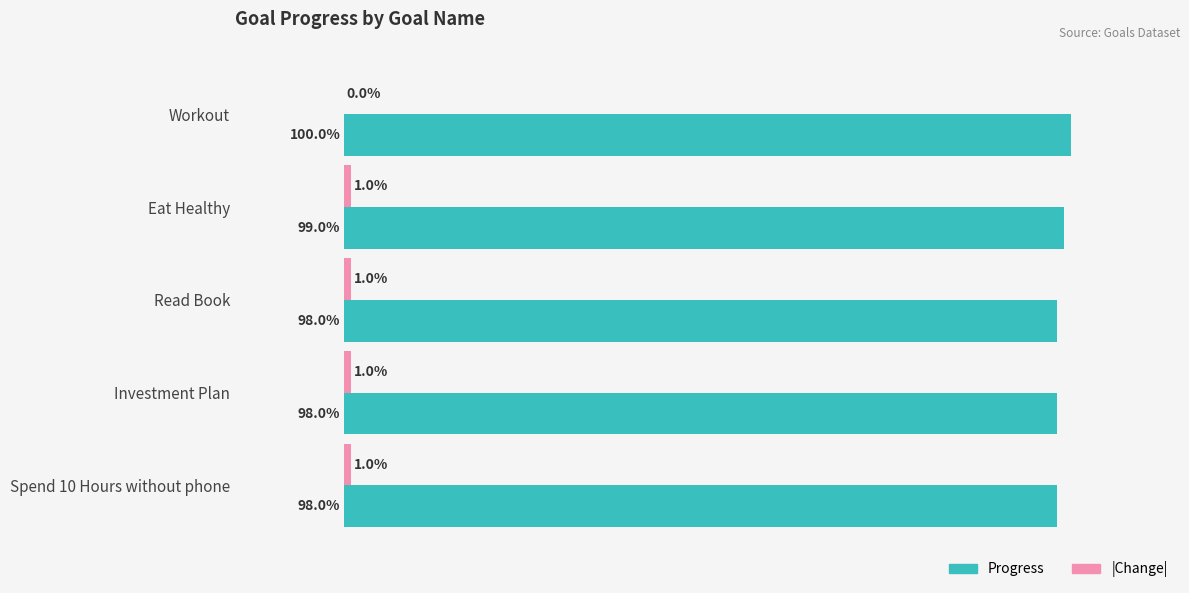

Which series has the largest total across all categories?

Progress